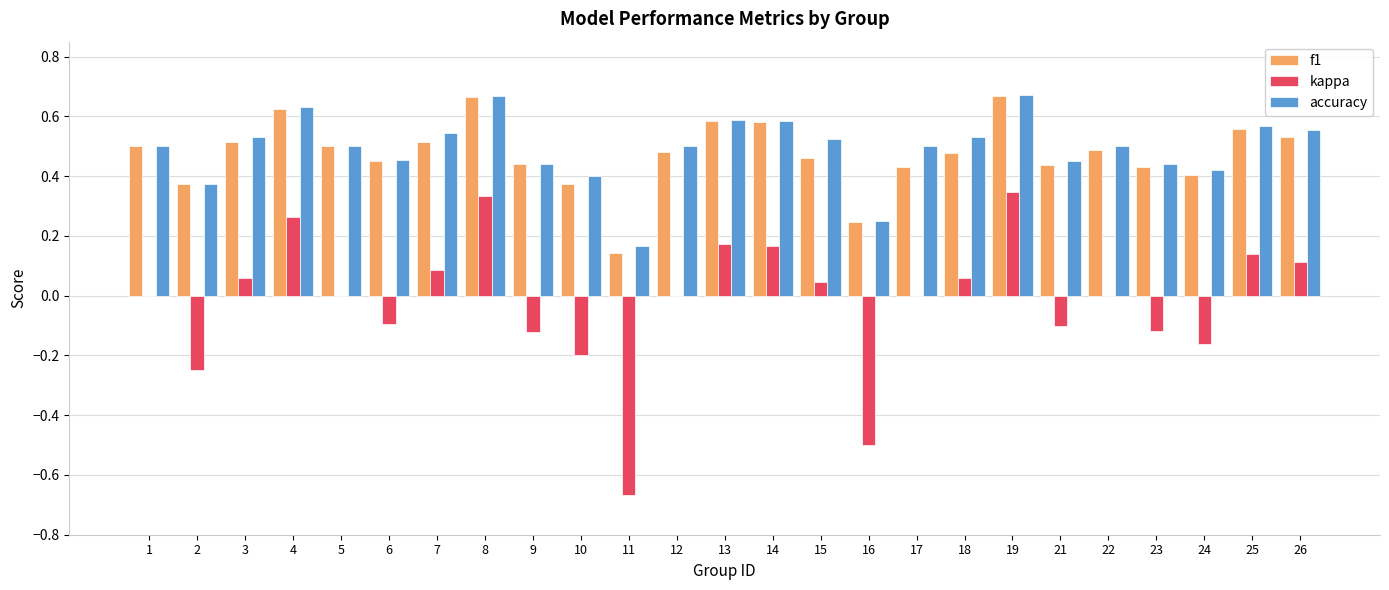

Between 10 and 25, which series saw the biggest shift?

kappa